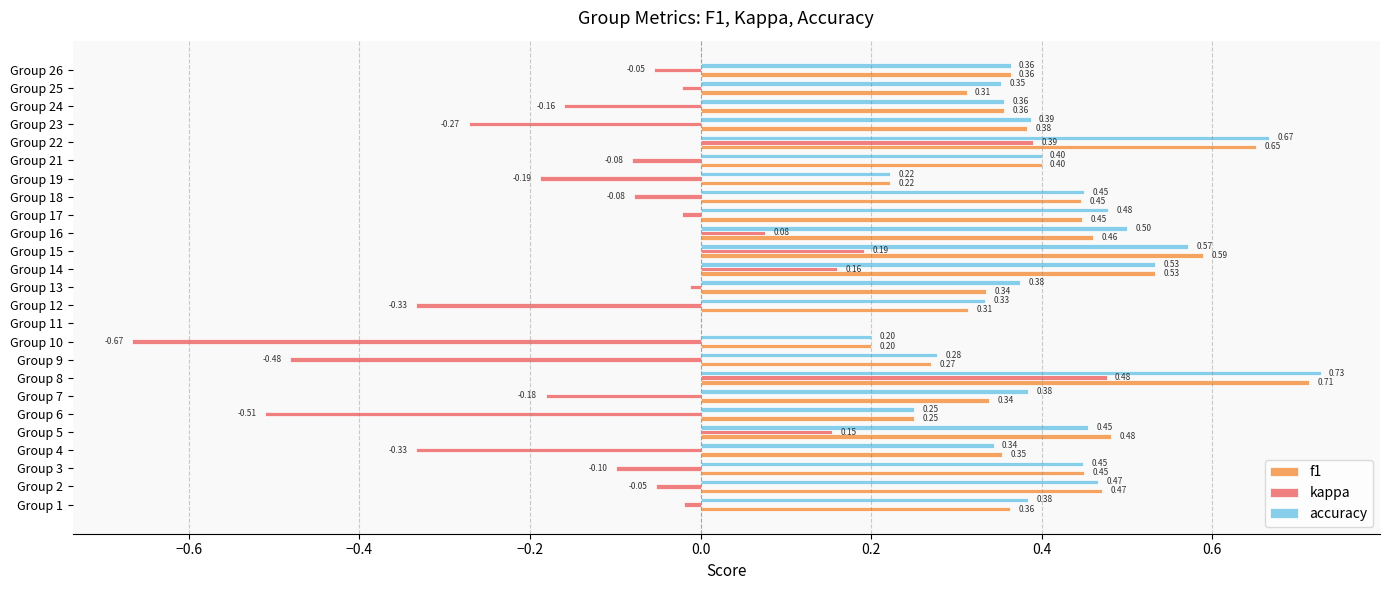

Is the value of f1 at Group 3 greater than the value of kappa at Group 13?

Yes